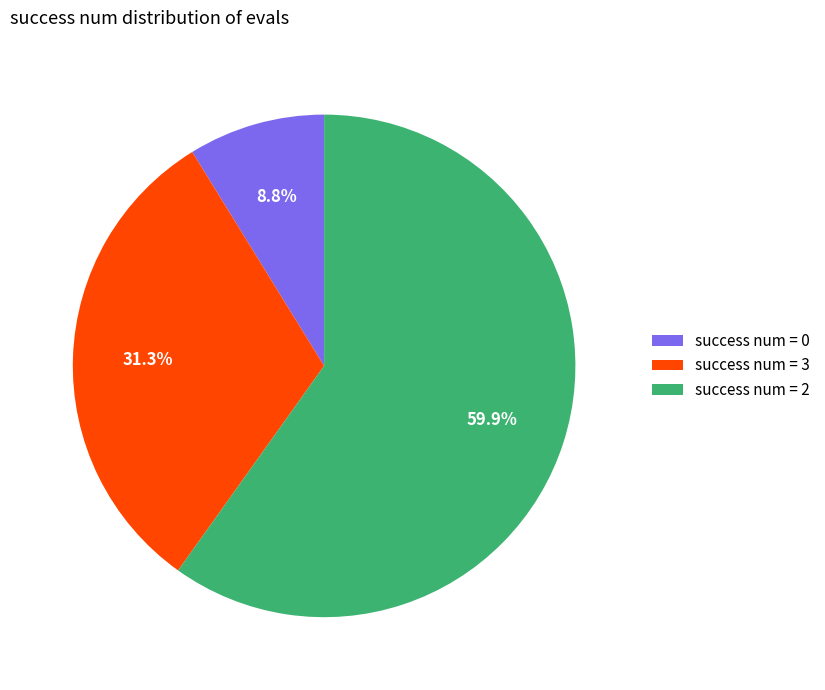

How much of the chart is everything except success num = 3?

68.7%